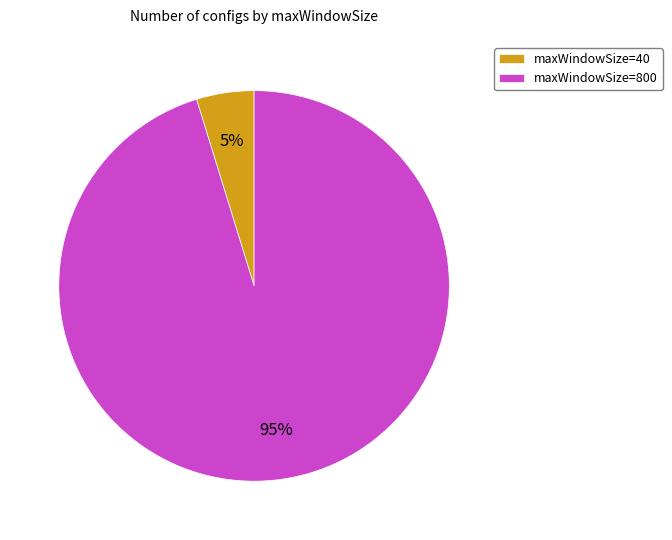

The maxWindowSize=40 slice represents 5% of the pie. True or false?

True